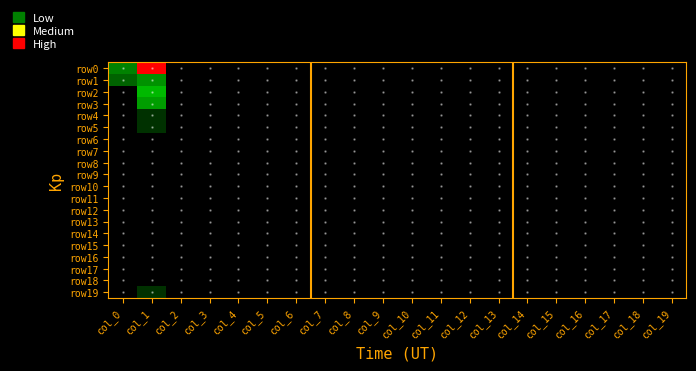

How many distinct data groups are displayed?

20